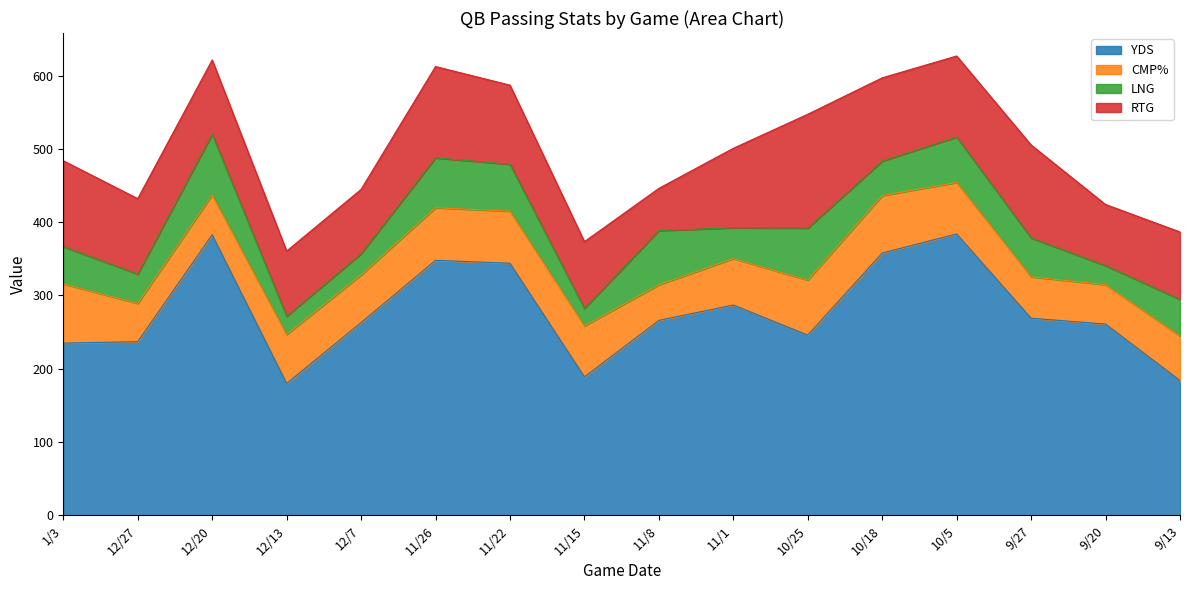

What is the sum of the RTG values at 10/25 and 10/5?

266.0